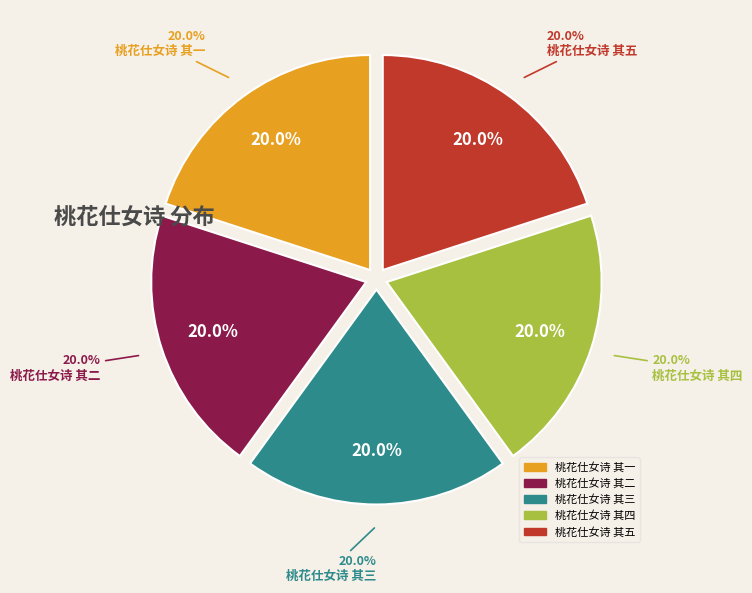

Between 桃花仕女诗 其五 and 桃花仕女诗 其一, which is larger?

桃花仕女诗 其五